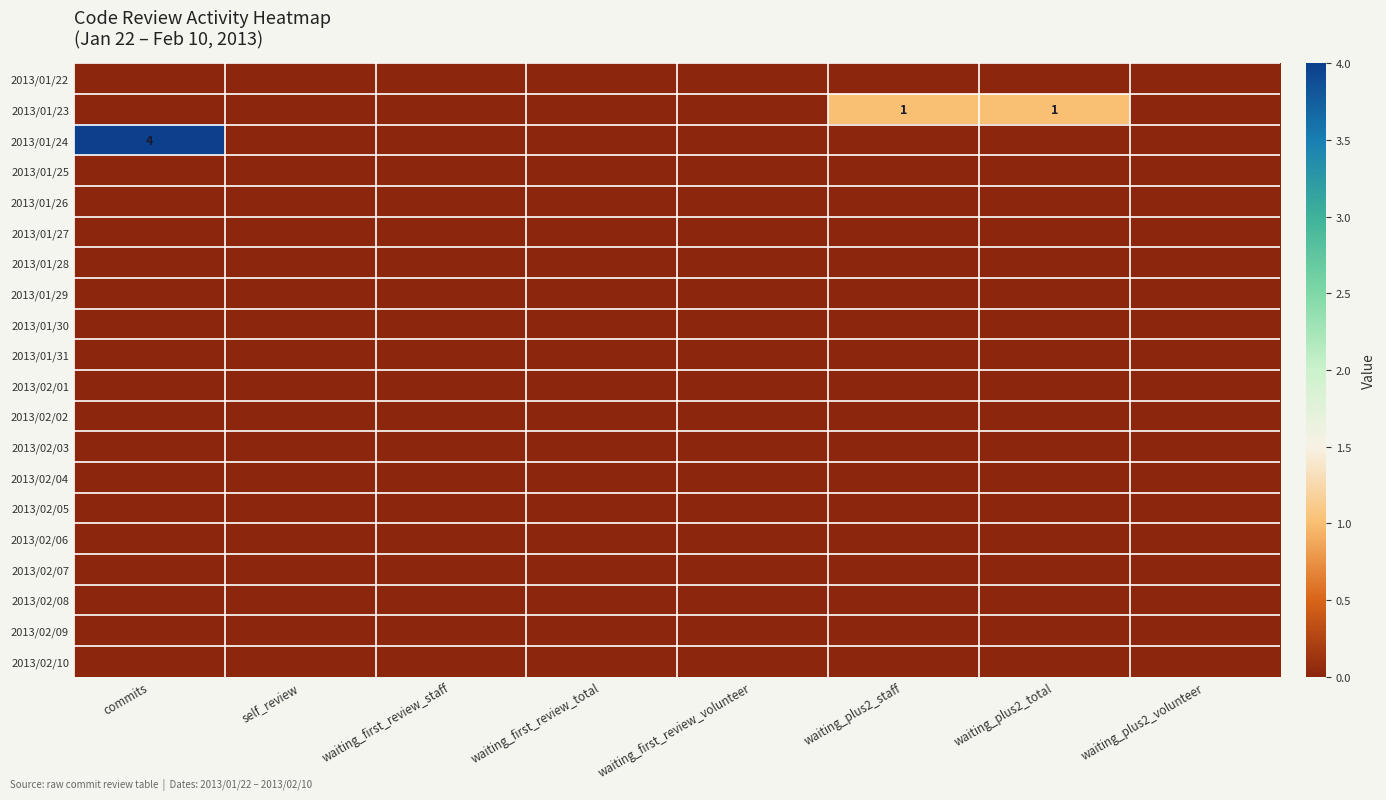

Which series has the largest total across all categories?

2013/01/24